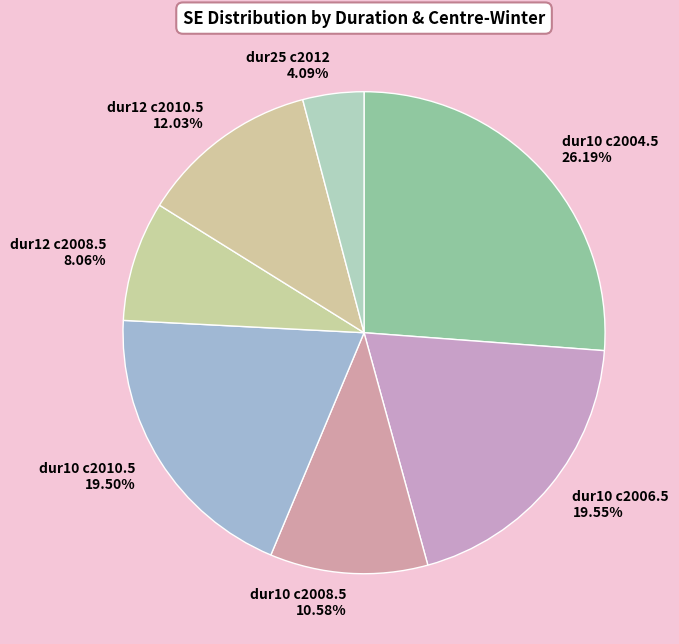

Do dur25 c2012 4.09% and dur10 c2008.5 10.58% together represent more than half of the pie?

No